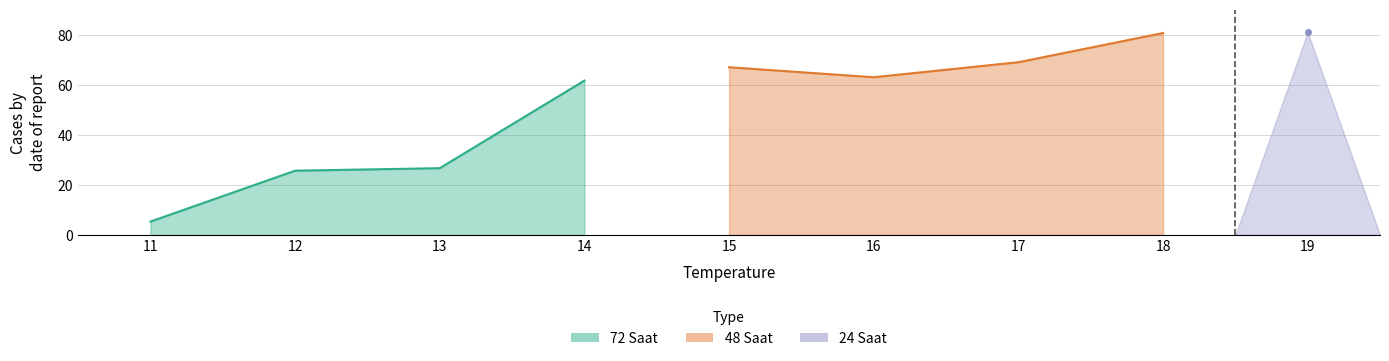

Which category has the lowest value across all series?

11